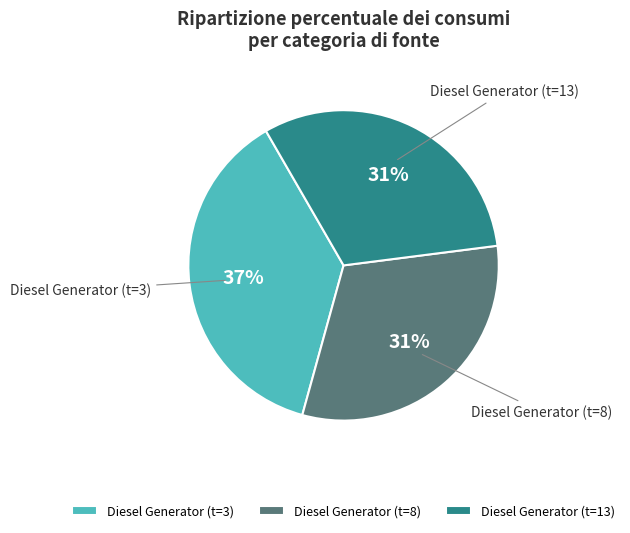

Is there a majority slice in this chart?

No